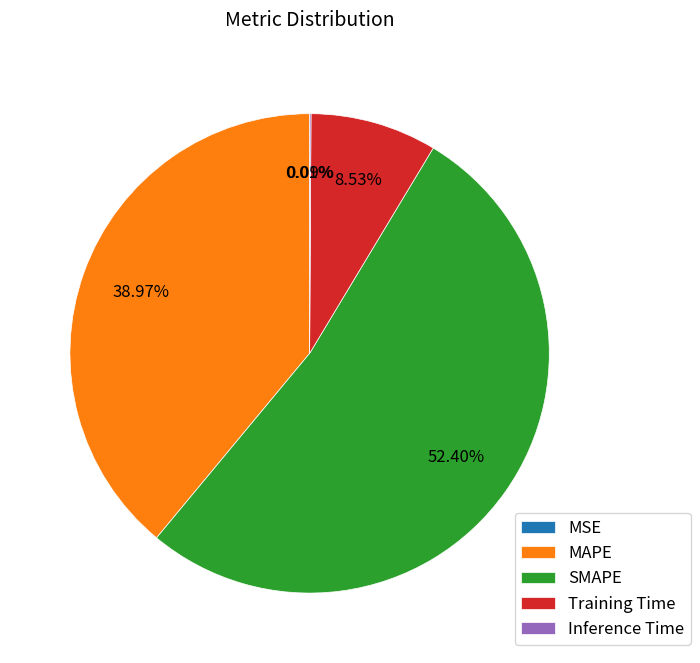

To the nearest percent, what is the average slice percentage?

20%